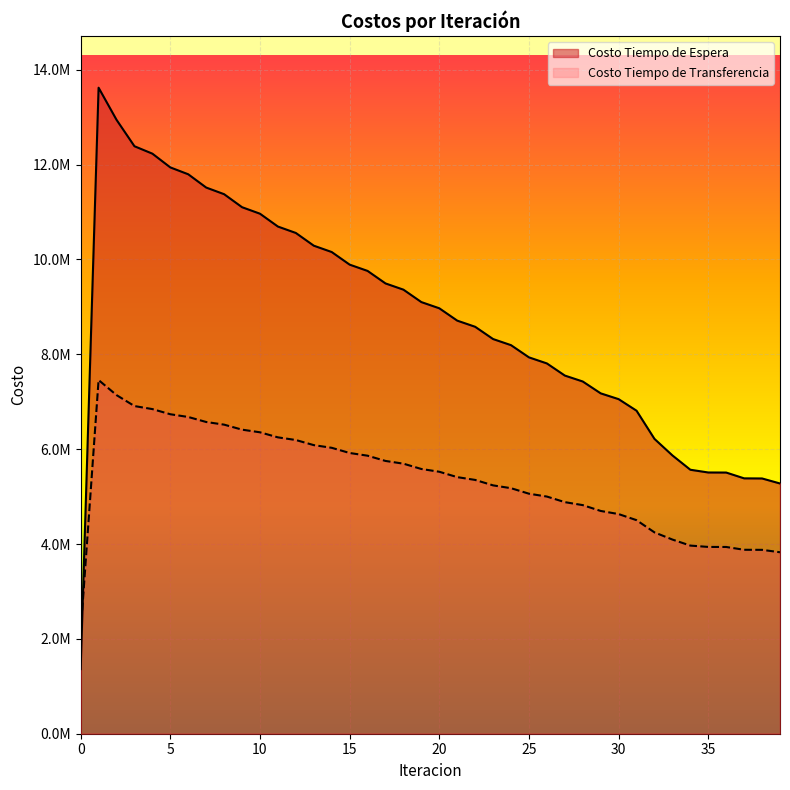

Reading left to right, extract all data points from this chart.

Costo Tiempo de Espera: 1362145.9	13621458.7	12944677.6	12387237.0	12230740.8	11940811.6	11795897.8	11516231.8	11376202.7	11101846.0	10964653.9	10693856.7	10558615.7	10290544.4	10156792.9	9890979.8	9758448.4	9494605.3	9363126.7	9101067.8	8970534.6	8710140.1	8580484.7	8321681.8	8192864.8	7935618.1	7807622.4	7551928.5	7426836.8	7176795.9	7054757.2	6810729.4	6216497.7	5868199.8	5565982.4	5508219.6	5506864.1	5384499.0	5382130.1	5276351.2
Costo Tiempo de Transferencia: 2139137.0	7457299.0	7140037.0	6908891.0	6844857.6	6736170.6	6678553.1	6573021.5	6517001.2	6411377.5	6355624.8	6249001.6	6193018.9	6085097.0	6028668.6	5919355.2	5862379.3	5751658.8	5694083.6	5581968.1	5523764.6	5410272.4	5351420.0	5236565.2	5177045.1	5060832.2	5000622.4	4883042.8	4820137.7	4697217.3	4631396.4	4502764.6	4245176.1	4093979.5	3966692.5	3938575.4	3937697.6	3878463.7	3877164.4	3826144.3